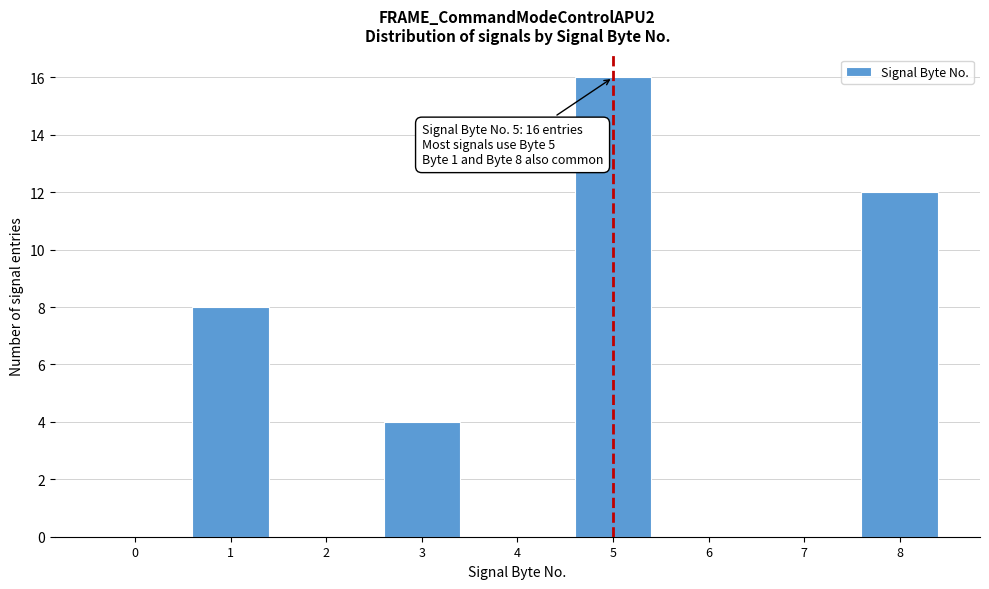

Reading left to right, extract all data points from this chart.

0=0	1=8	2=0	3=4	4=0	5=16	6=0	7=0	8=12